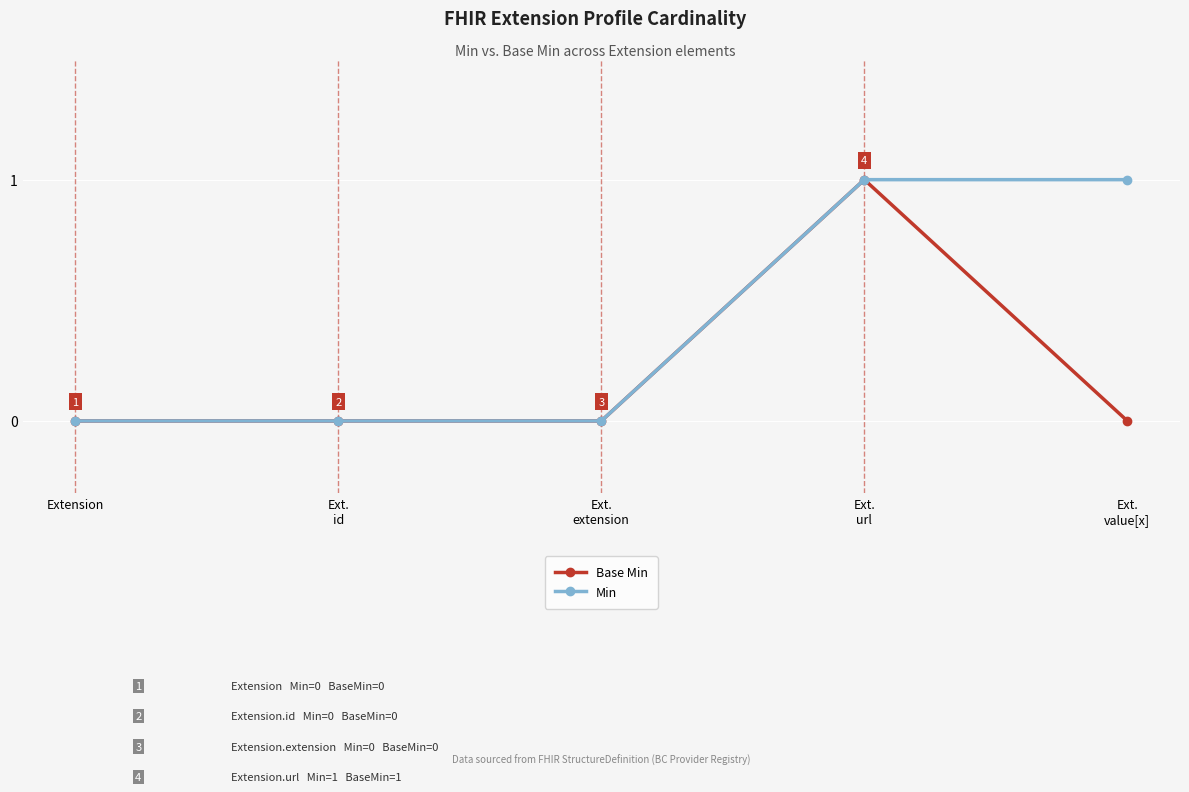

True or false: Base Min has a value of 0 at Ext.
extension.

True